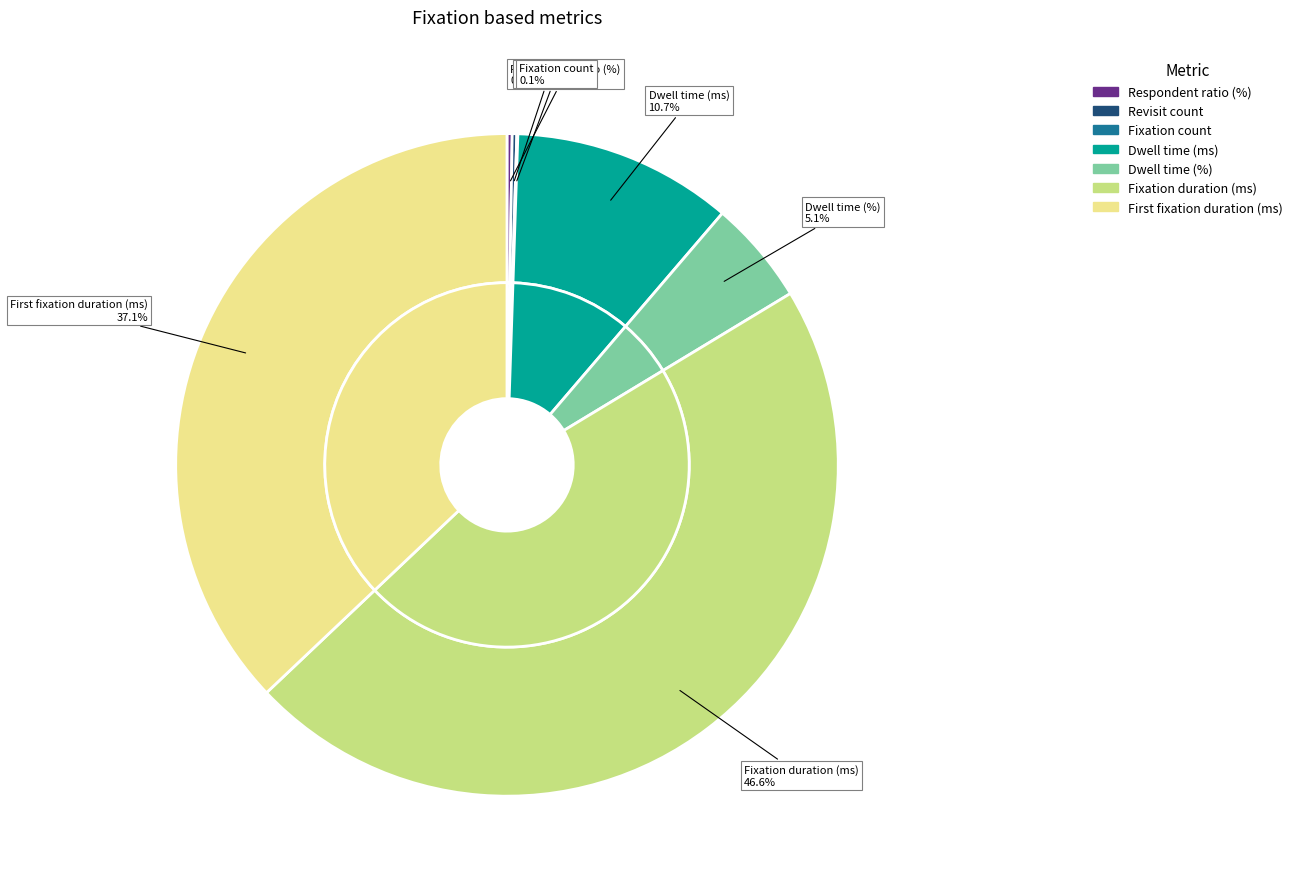

Rank the categories by value from highest to lowest.

Fixation duration (ms), First fixation duration (ms), Dwell time (ms), Dwell time (%), Respondent ratio (%), Revisit count, Fixation count